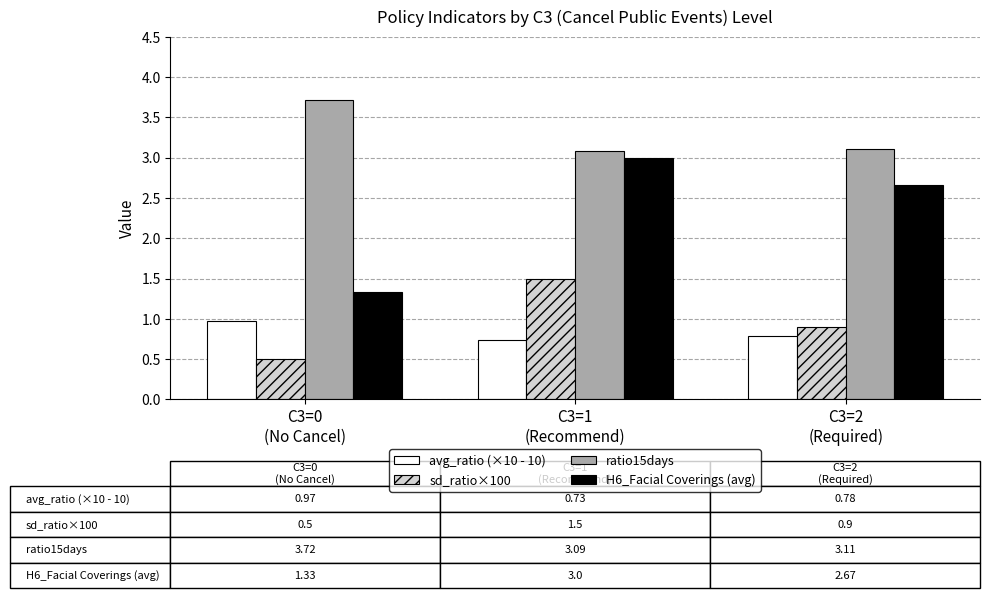

The sd_ratio×100 series shows 0.9 at C3=2
(Required). True or false?

True